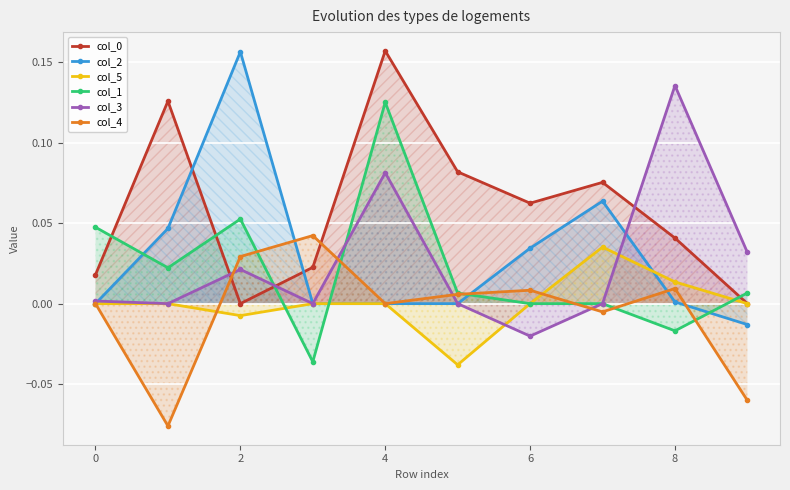

True or false: col_3 has more than 0 points higher than both neighbors.

True